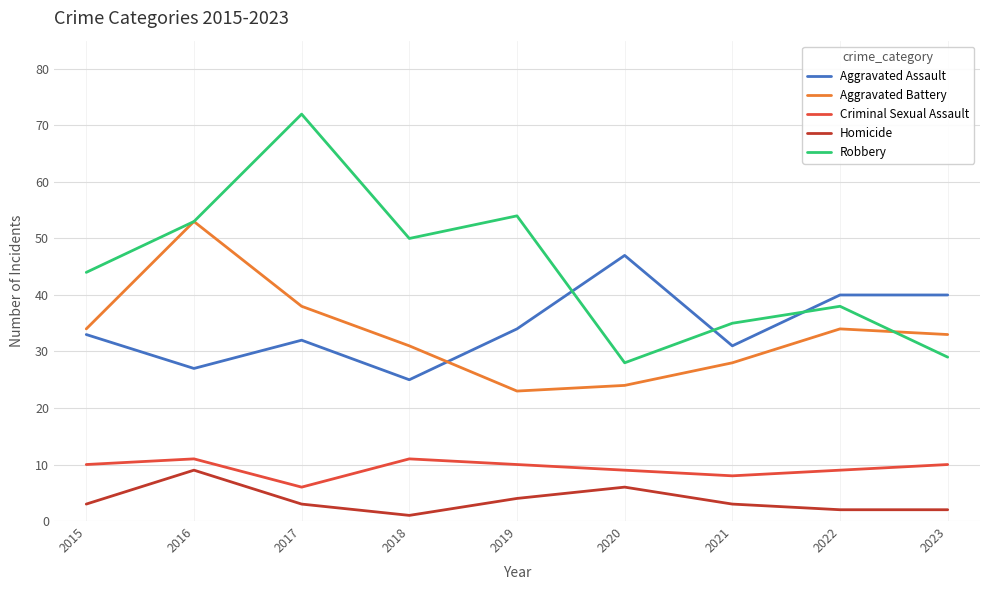

Does the chart have visible grid lines?

Yes